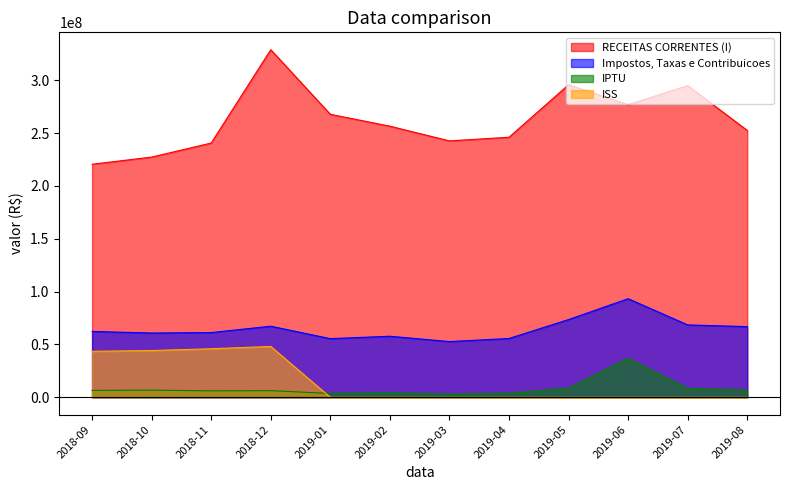

True or false: Impostos, Taxas e Contribuicoes and ISS cross at least once.

False